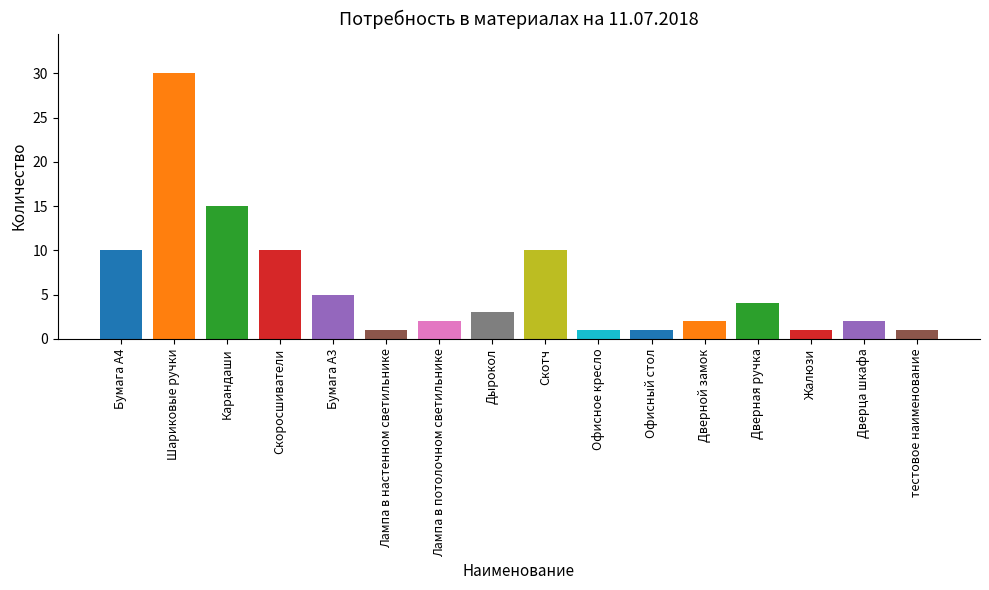

Reading left to right, list all the values displayed in this chart.

Бумага А4=10	Шариковые ручки=30	Карандаши=15	Скоросшиватели=10	Бумага А3=5	Лампа в настенном светильнике=1	Лампа в потолочном светильнике=2	Дырокол=3	Скотч=10	Офисное кресло=1	Офисный стол=1	Дверной замок=2	Дверная ручка=4	Жалюзи=1	Дверца шкафа=2	тестовое наименование=1